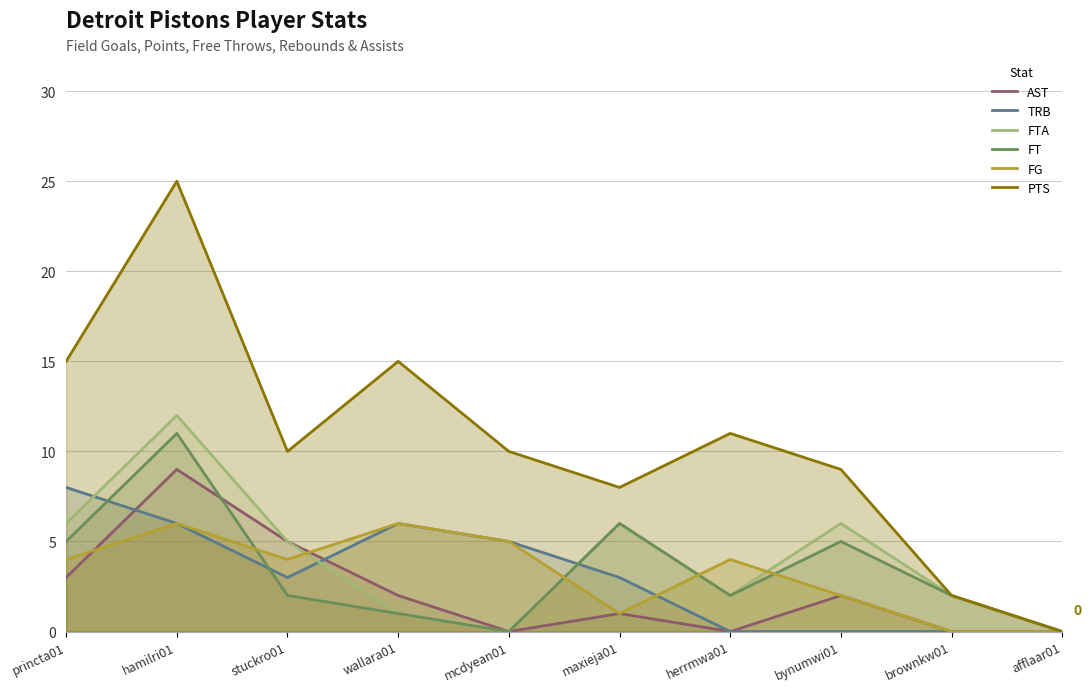

What is the average value of the FTA series?

4